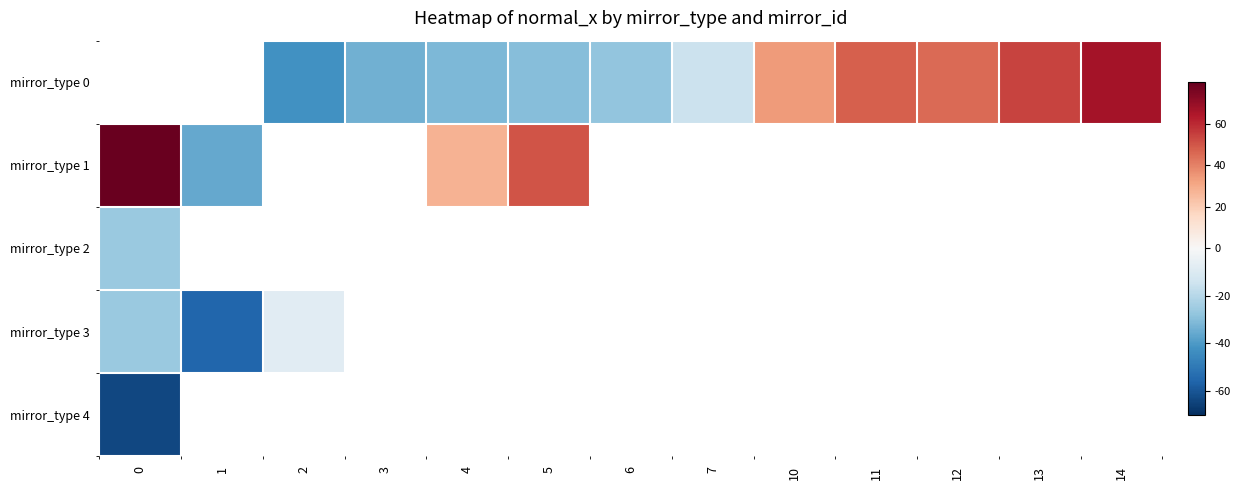

Between 13 and 2, which is larger?

13